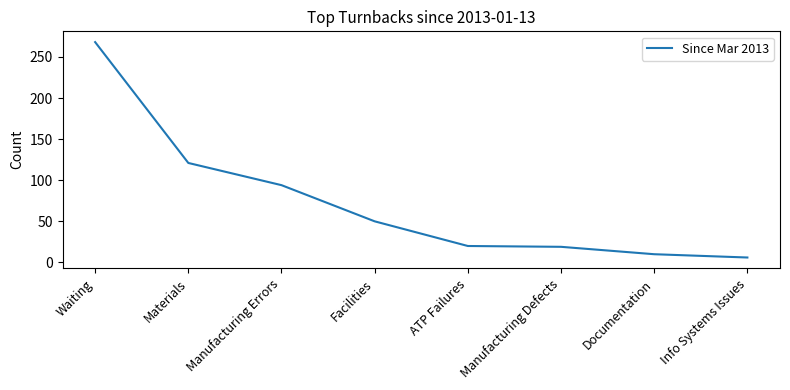

Which label corresponds to the largest value in the chart?

Waiting